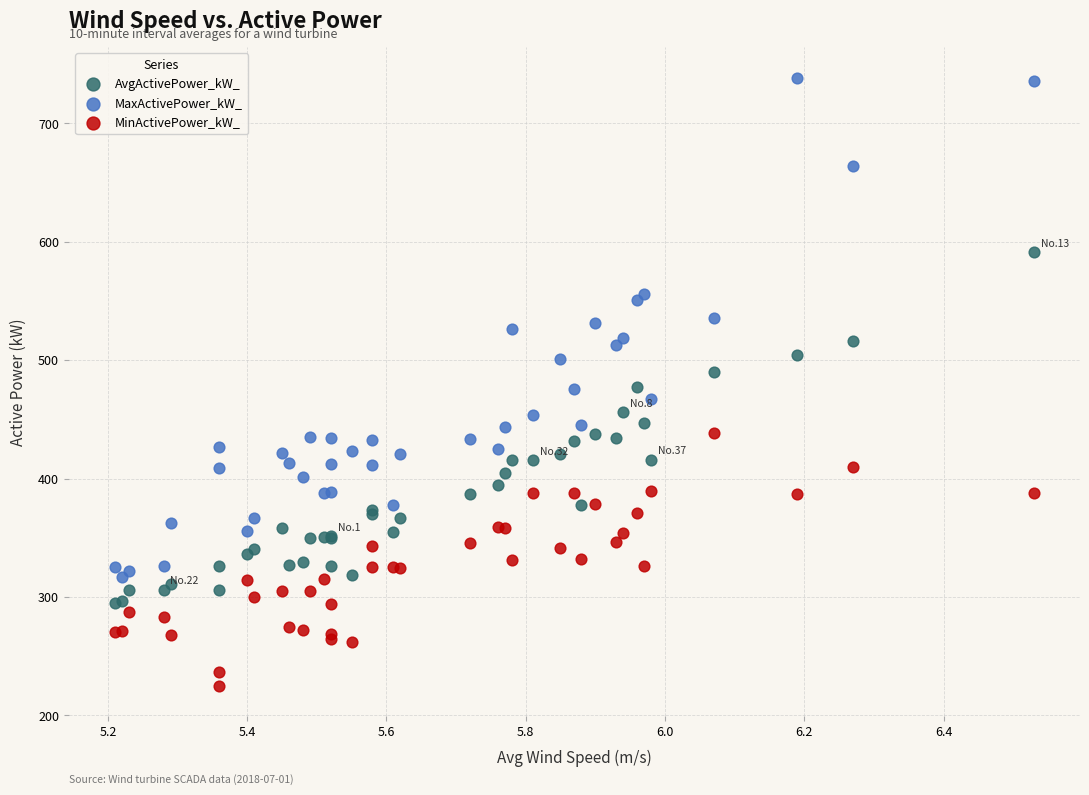

What is the X range (max minus min) for the scatter plot?

1.3